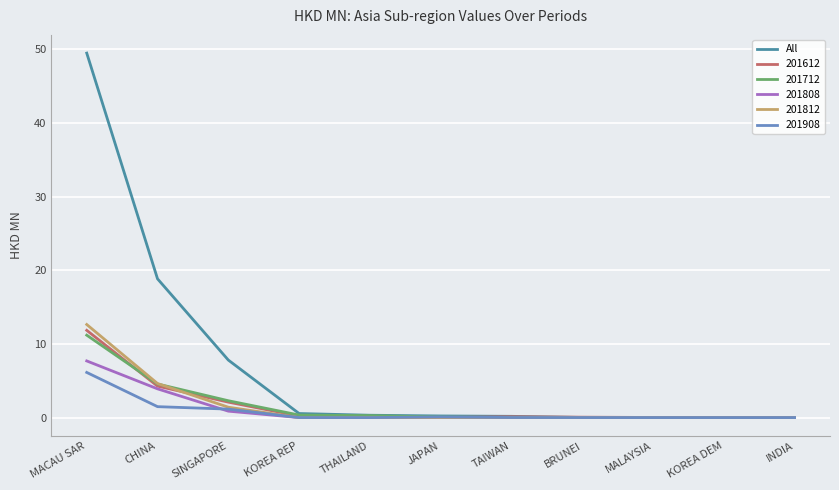

At which label is 201808 closest to 3?

CHINA